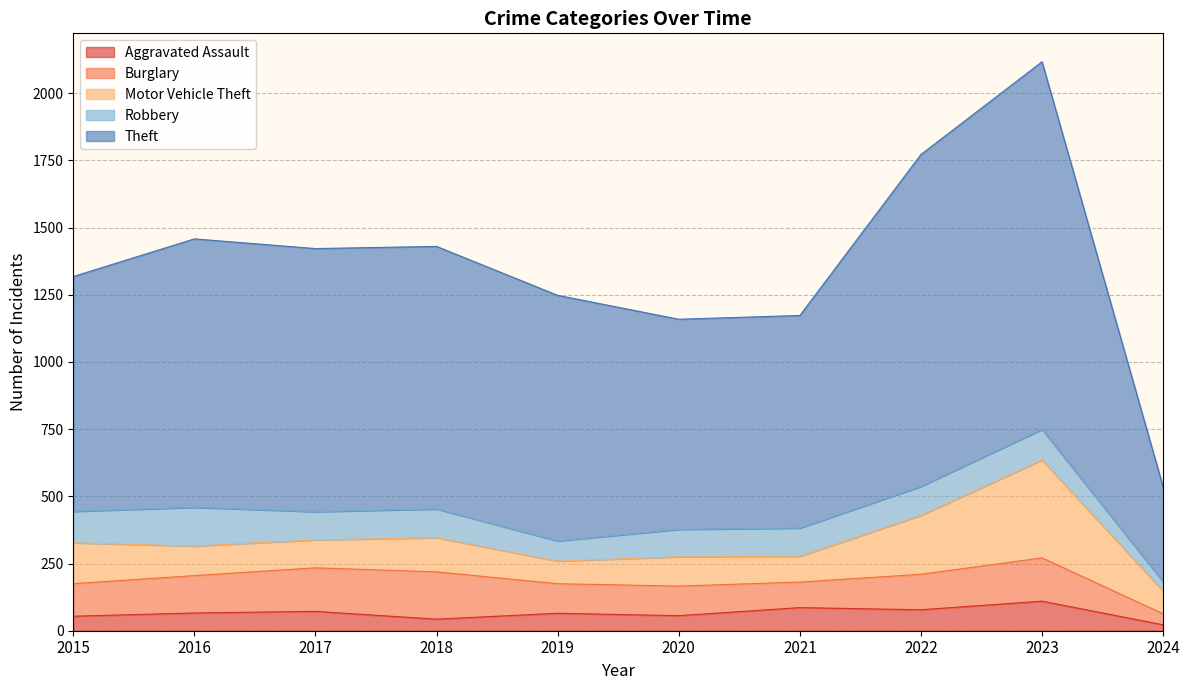

Where does the Burglary series first go above 132?

2016